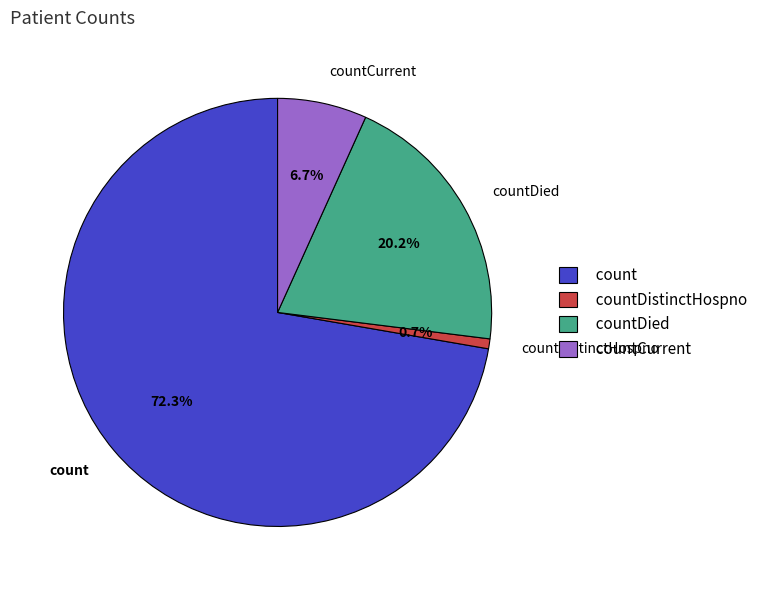

To the nearest percent, what percentage of the pie is countDistinctHospno?

1%